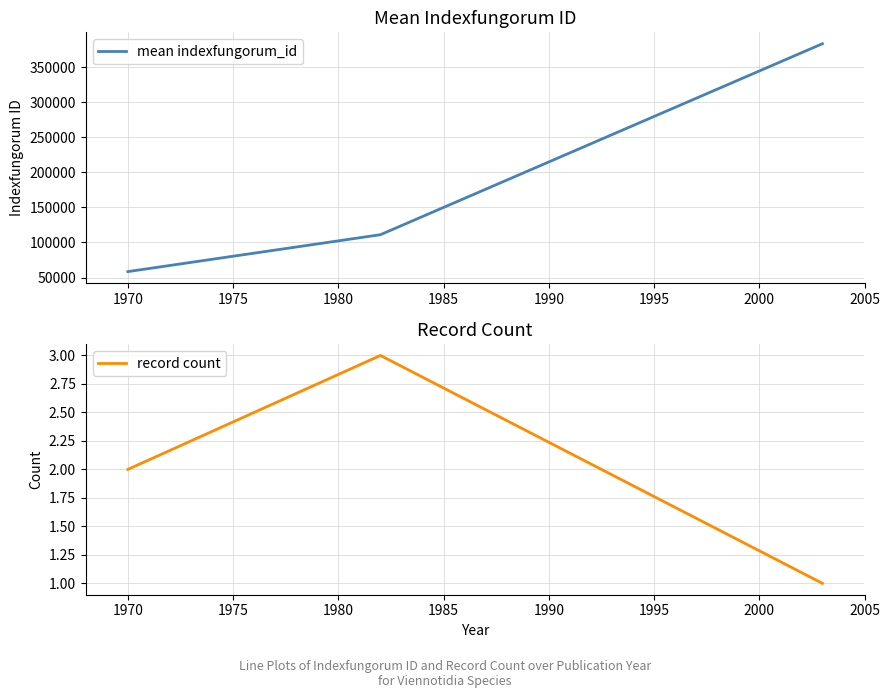

What is the difference between the maximum and minimum values in the record count series?

2